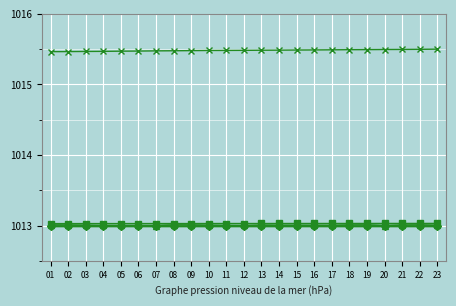

How many lines are shown in the chart?

6